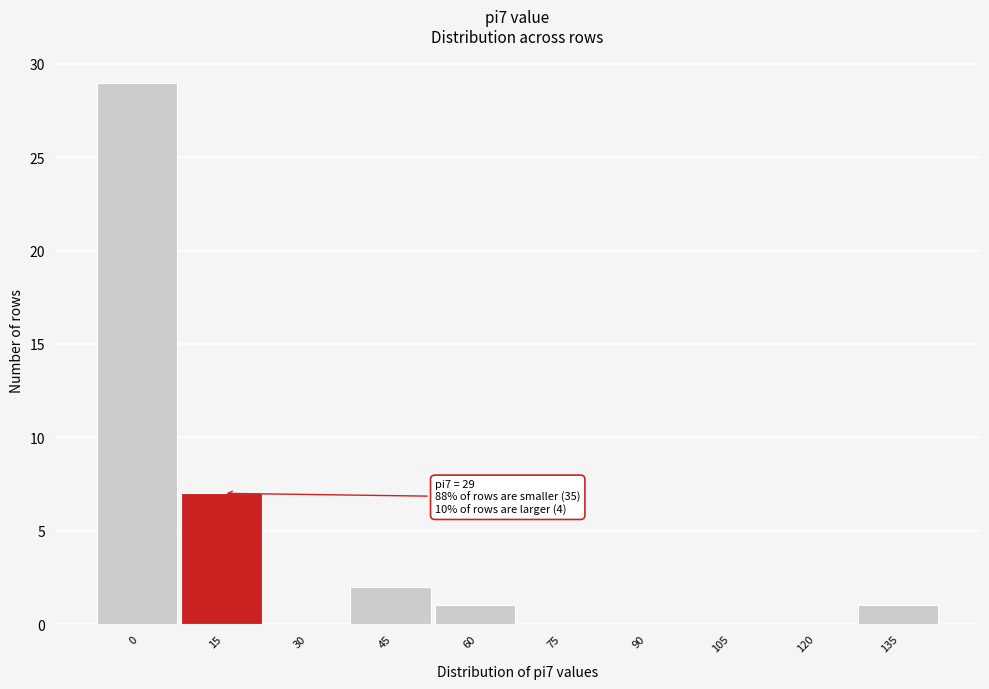

Reading left to right, what are all the values shown in this chart?

0=29	15=7	30=0	45=2	60=1	75=0	90=0	105=0	120=0	135=1